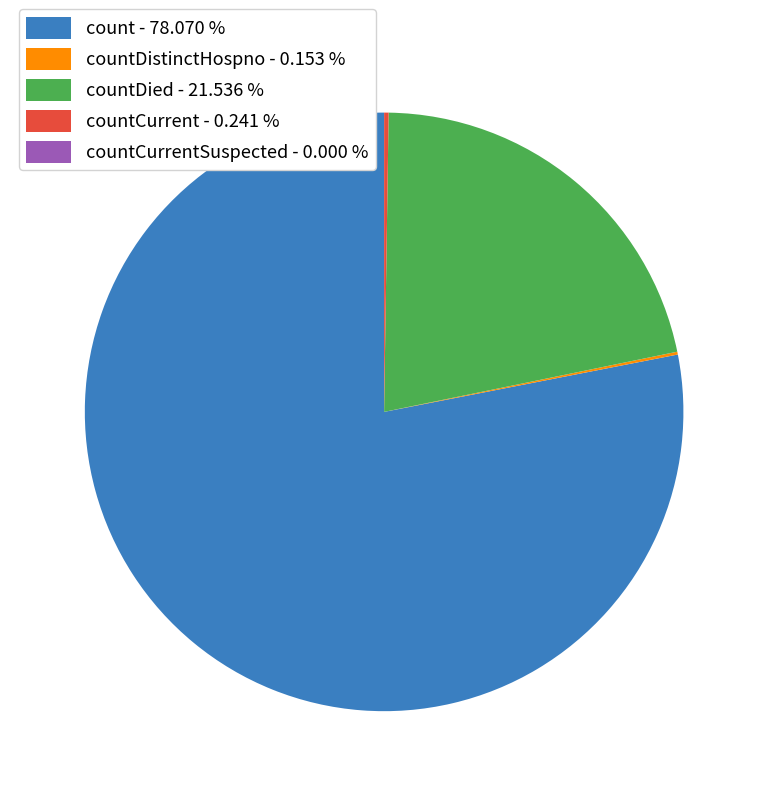

Which category accounts for the majority?

count - 78.070 %